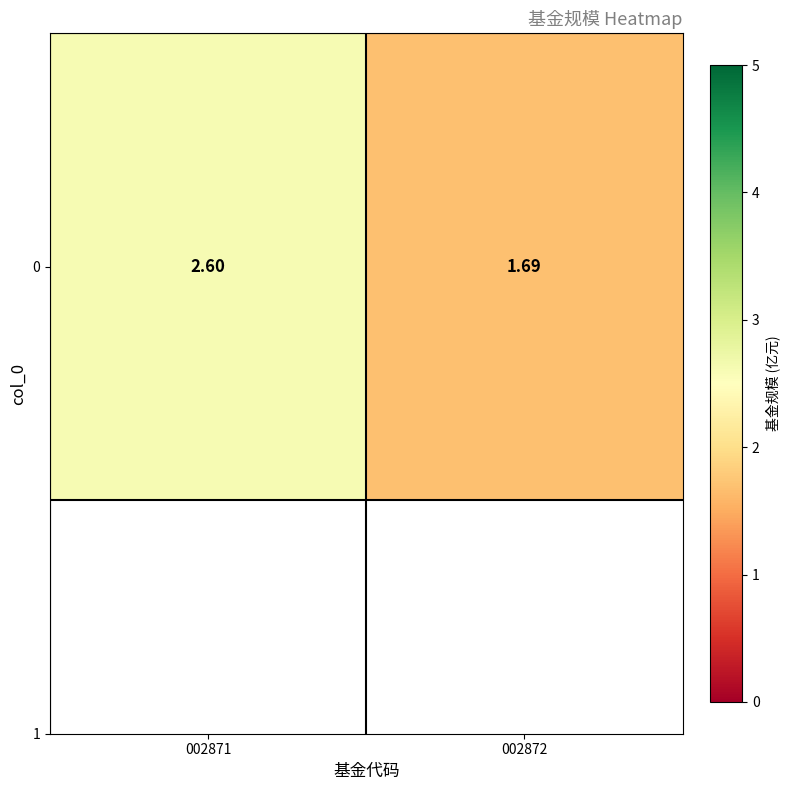

What is the sum of all values?

4.3